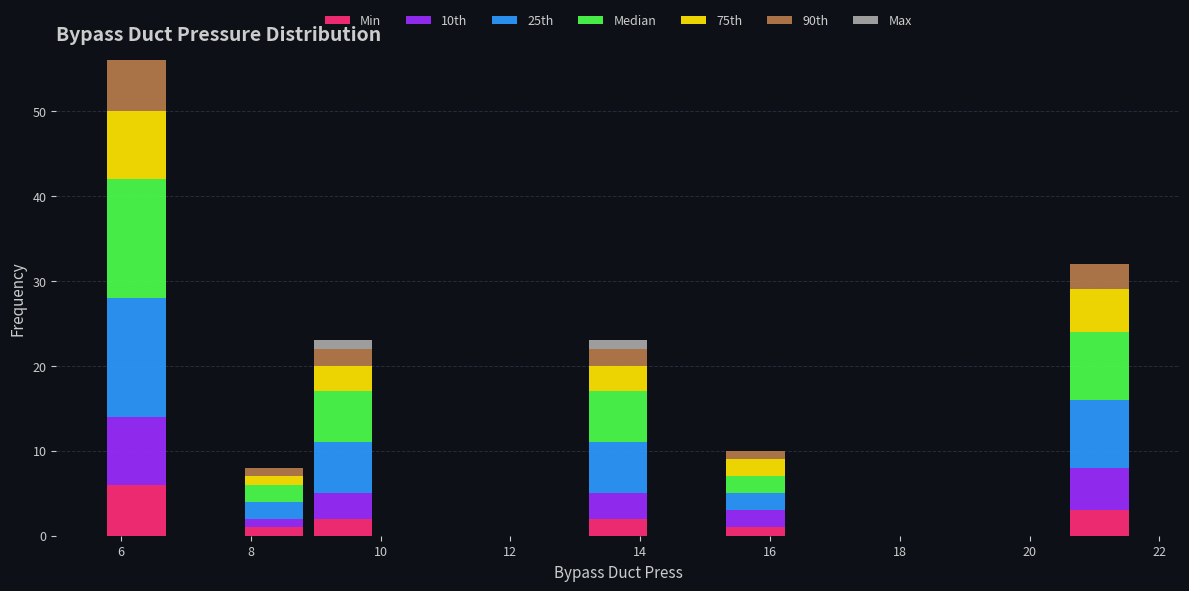

Reading left to right, list every stacked bar in this chart as the range it spans on the x-axis followed by its total height. Neither the bar edges nor the heights are printed on the chart, so give them approximately, as read against the axes.

5.8 to 6.8: 56
6.8 to 7.8: 0
7.8 to 8.8: 8
8.8 to 10.0: 23
10.0 to 11.0: 0
11.0 to 12.0: 0
12.0 to 13.2: 0
13.2 to 14.2: 23
14.2 to 15.2: 0
15.2 to 16.4: 10
16.4 to 17.4: 0
17.4 to 18.4: 0
18.4 to 19.4: 0
19.4 to 20.6: 0
20.6 to 21.6: 32